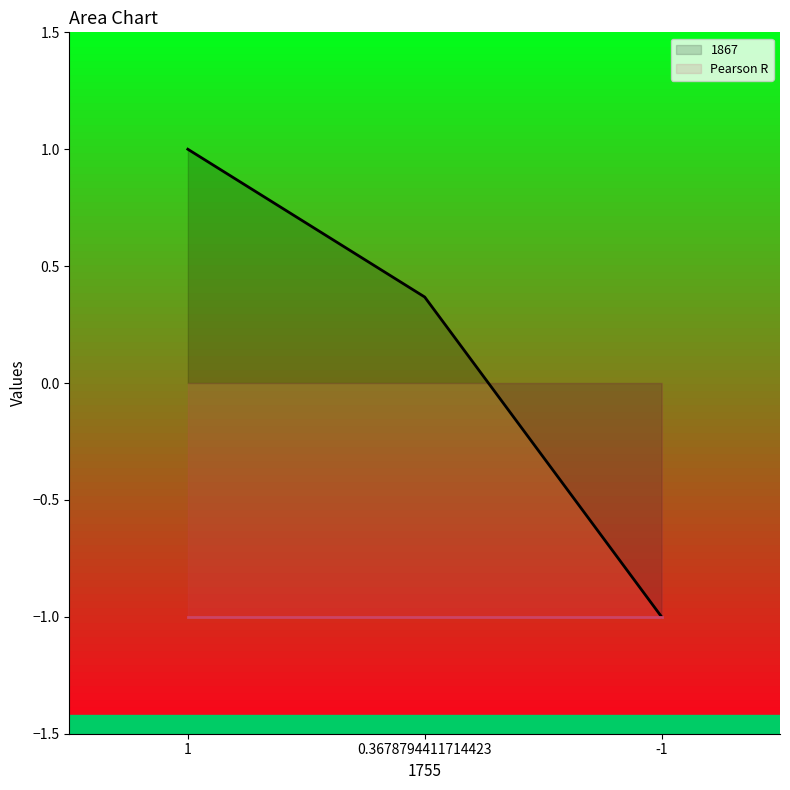

How many values are below zero?

1